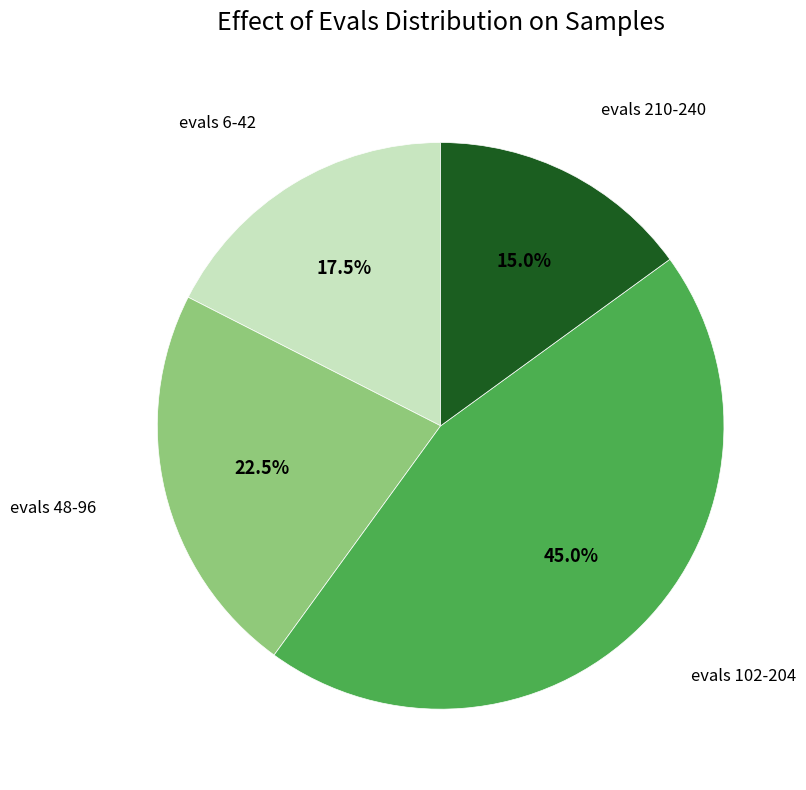

Is there a majority slice in this chart?

No